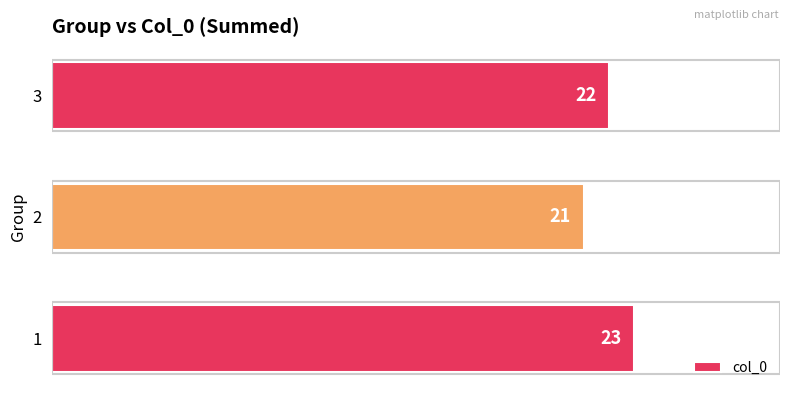

How many values are below 22?

1